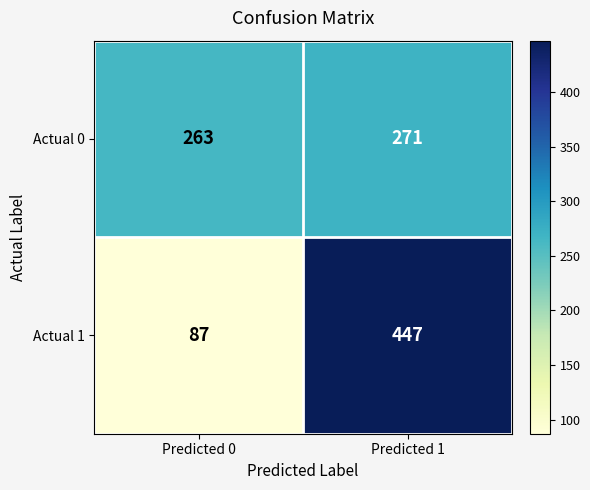

Rank the series at Predicted 0 from highest to lowest value.

Actual 0, Actual 1